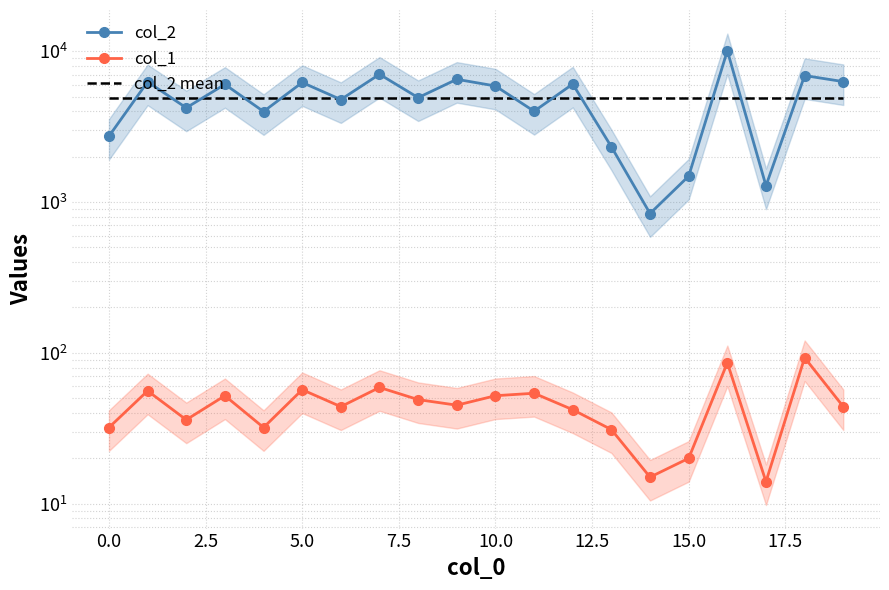

How many data points does each series have?

20